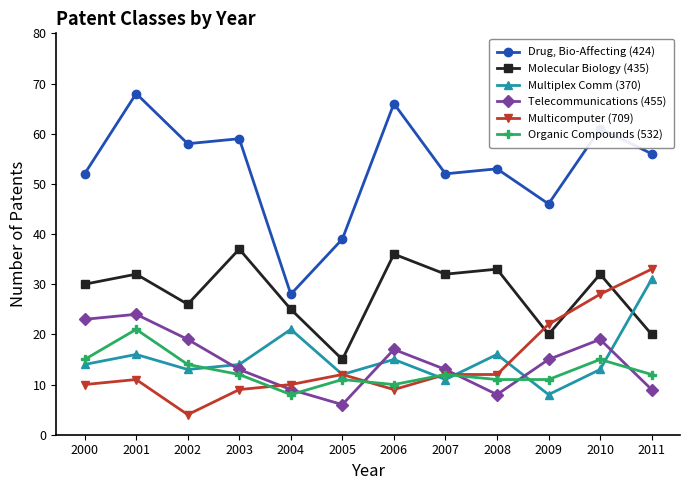

Reading left to right, list all the values displayed in this chart.

Drug, Bio-Affecting (424): 2000=52	2001=68	2002=58	2003=59	2004=28	2005=39	2006=66	2007=52	2008=53	2009=46	2010=61	2011=56
Molecular Biology (435): 2000=30	2001=32	2002=26	2003=37	2004=25	2005=15	2006=36	2007=32	2008=33	2009=20	2010=32	2011=20
Multiplex Comm (370): 2000=14	2001=16	2002=13	2003=14	2004=21	2005=12	2006=15	2007=11	2008=16	2009=8	2010=13	2011=31
Telecommunications (455): 2000=23	2001=24	2002=19	2003=13	2004=9	2005=6	2006=17	2007=13	2008=8	2009=15	2010=19	2011=9
Multicomputer (709): 2000=10	2001=11	2002=4	2003=9	2004=10	2005=12	2006=9	2007=12	2008=12	2009=22	2010=28	2011=33
Organic Compounds (532): 2000=15	2001=21	2002=14	2003=12	2004=8	2005=11	2006=10	2007=12	2008=11	2009=11	2010=15	2011=12